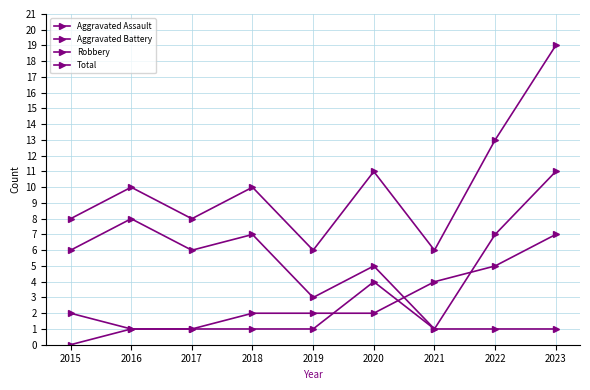

What is the greatest value displayed?

19